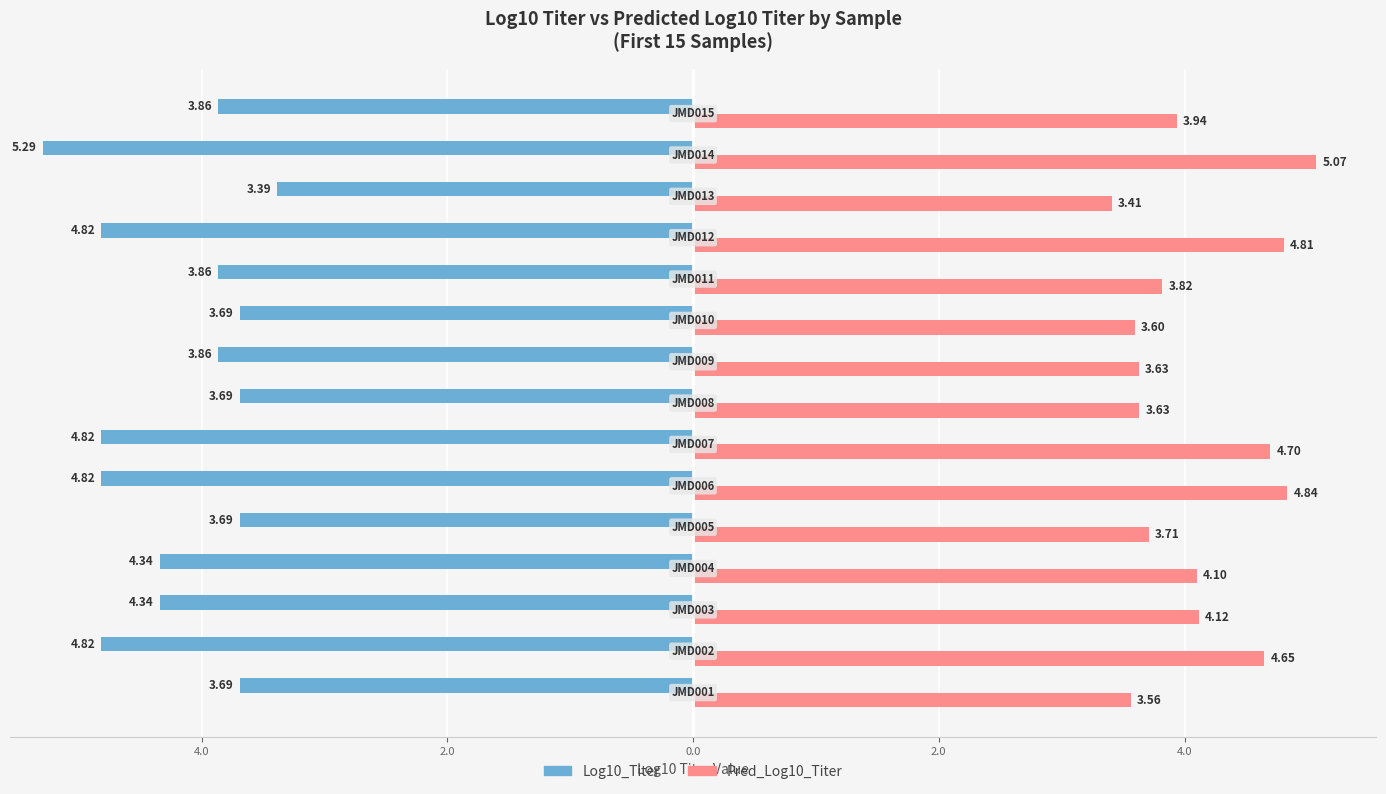

What are all the series names shown in the legend?

Log10_Titer, Pred_Log10_Titer